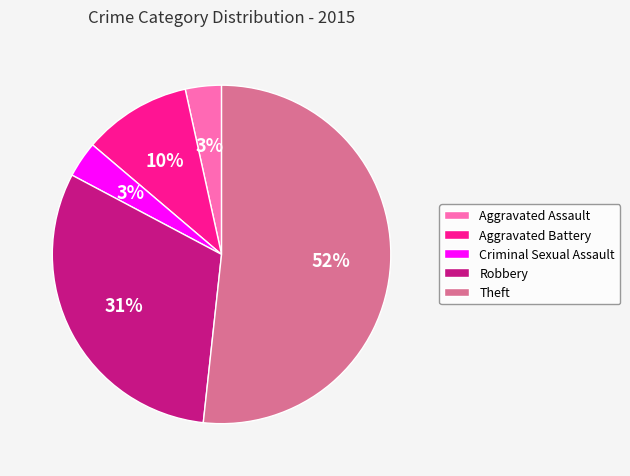

True or false: Robbery accounts for 43% of the total.

False